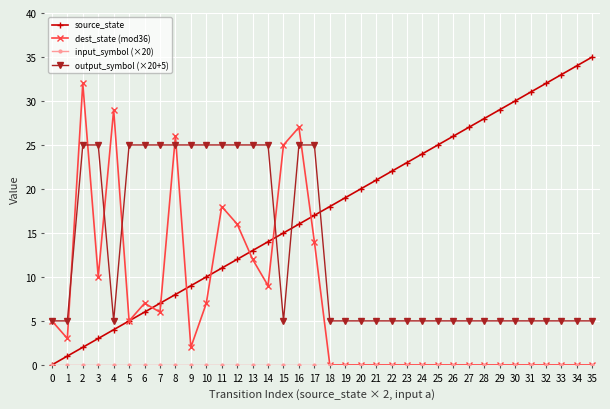

What value does the output_symbol (×20+5) series have at 15?

5